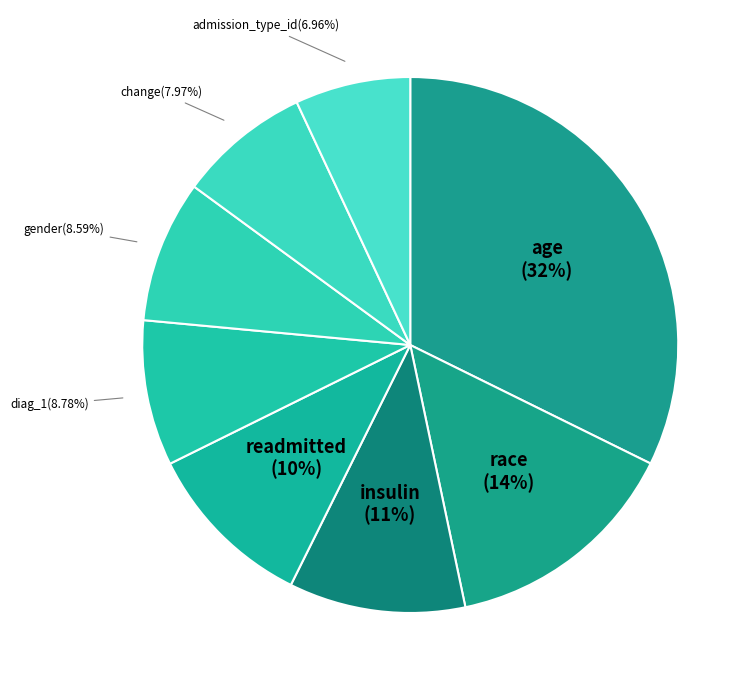

What is the largest slice in the pie chart?

age